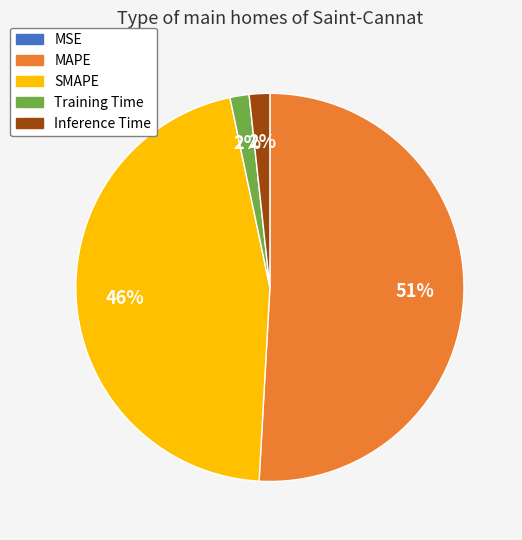

Which category has the biggest portion of the pie?

MAPE